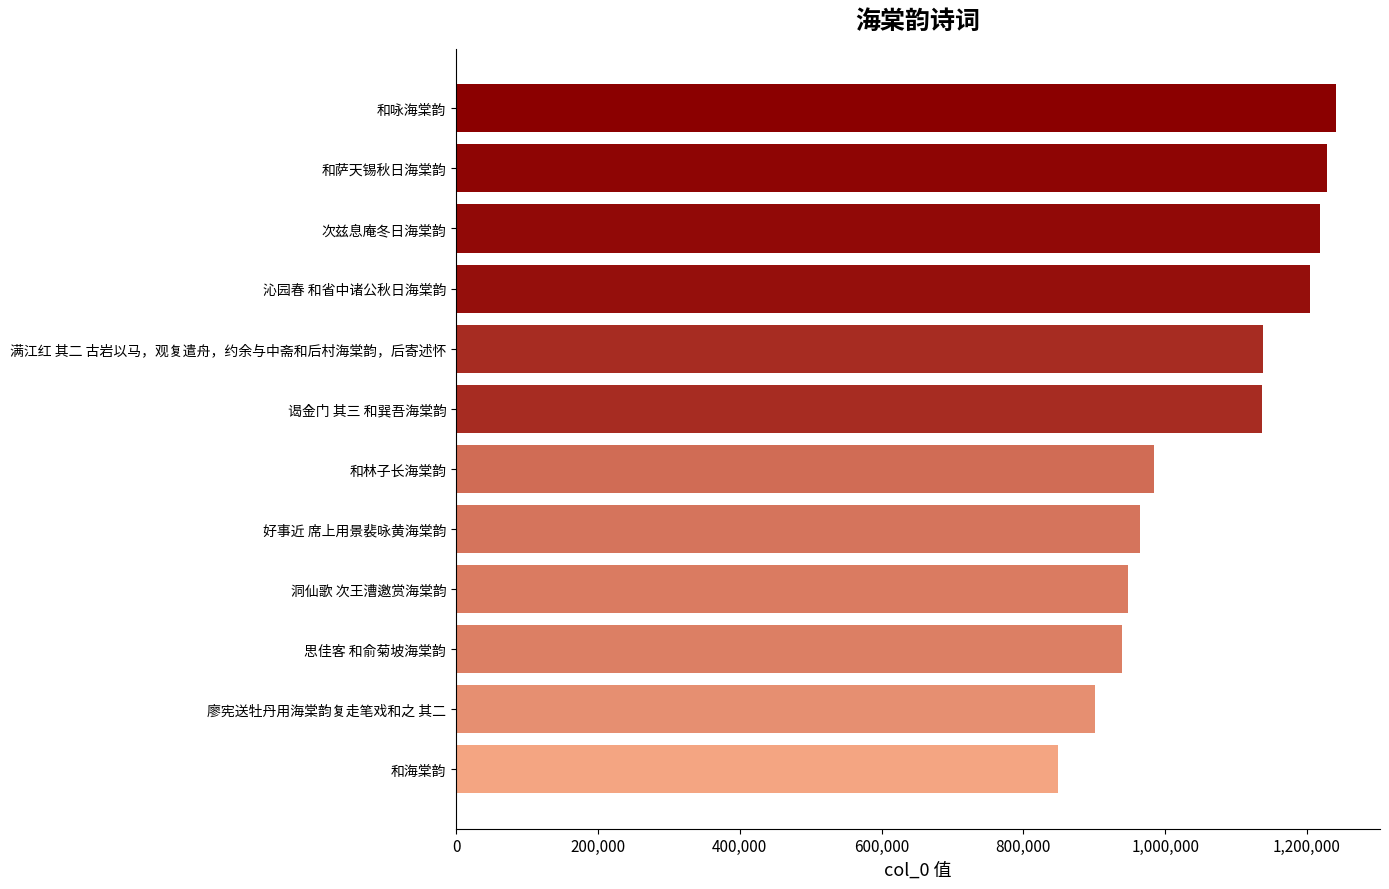

At which label is the value closest to 1044869?

和林子长海棠韵